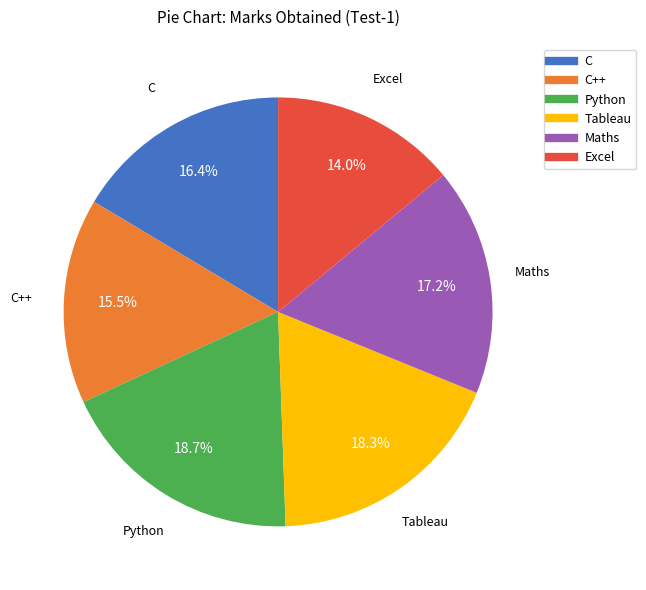

Does any single category account for the majority?

No